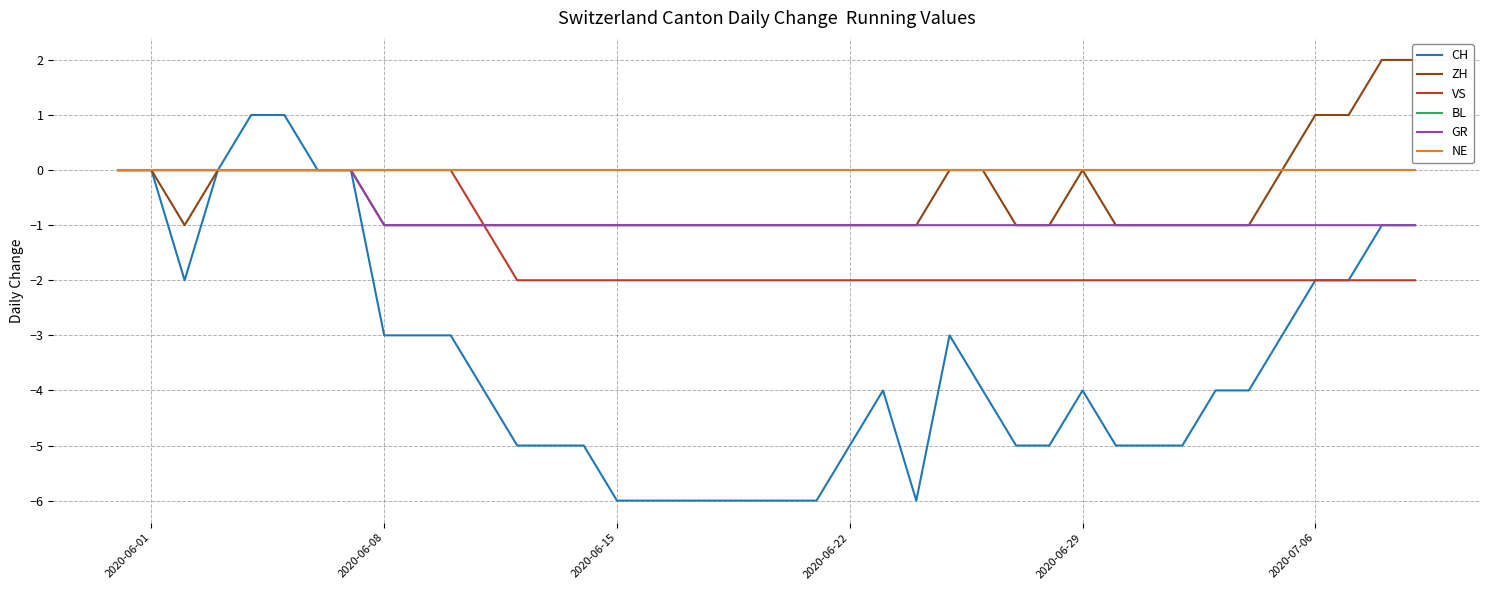

What is the maximum value shown in the chart?

2